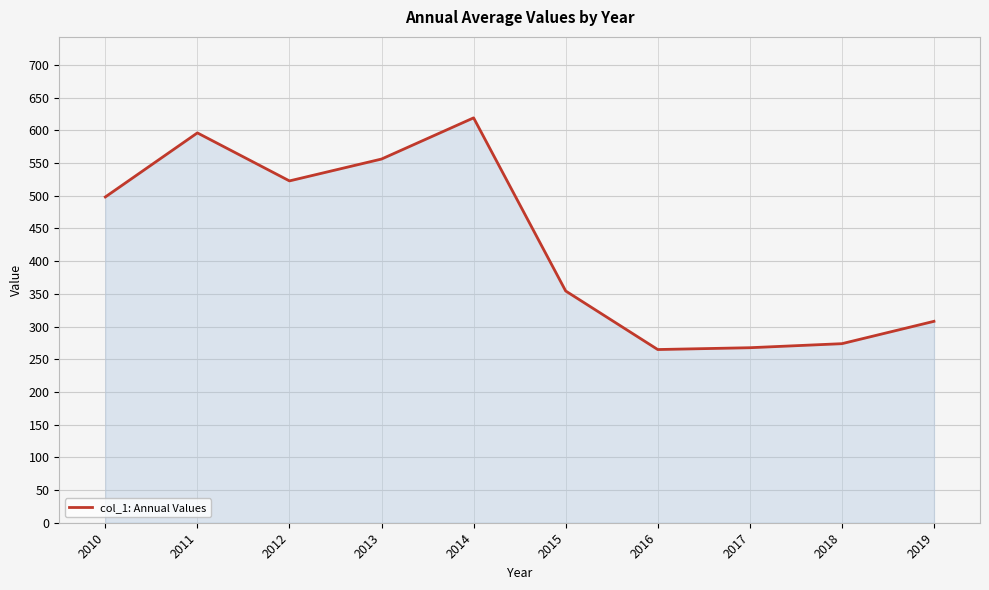

What is the change in value from 2010 to 2011?

+98.0